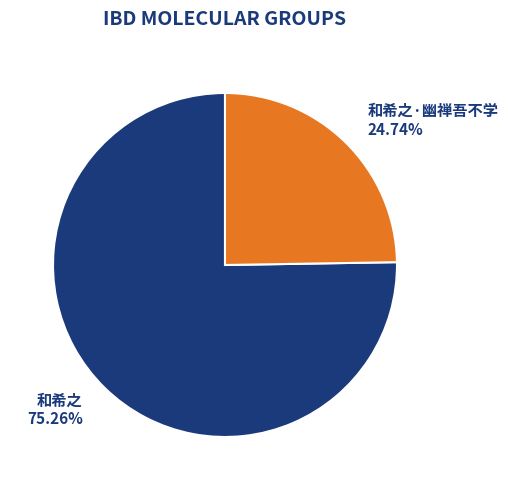

How many segments does this pie chart have?

2